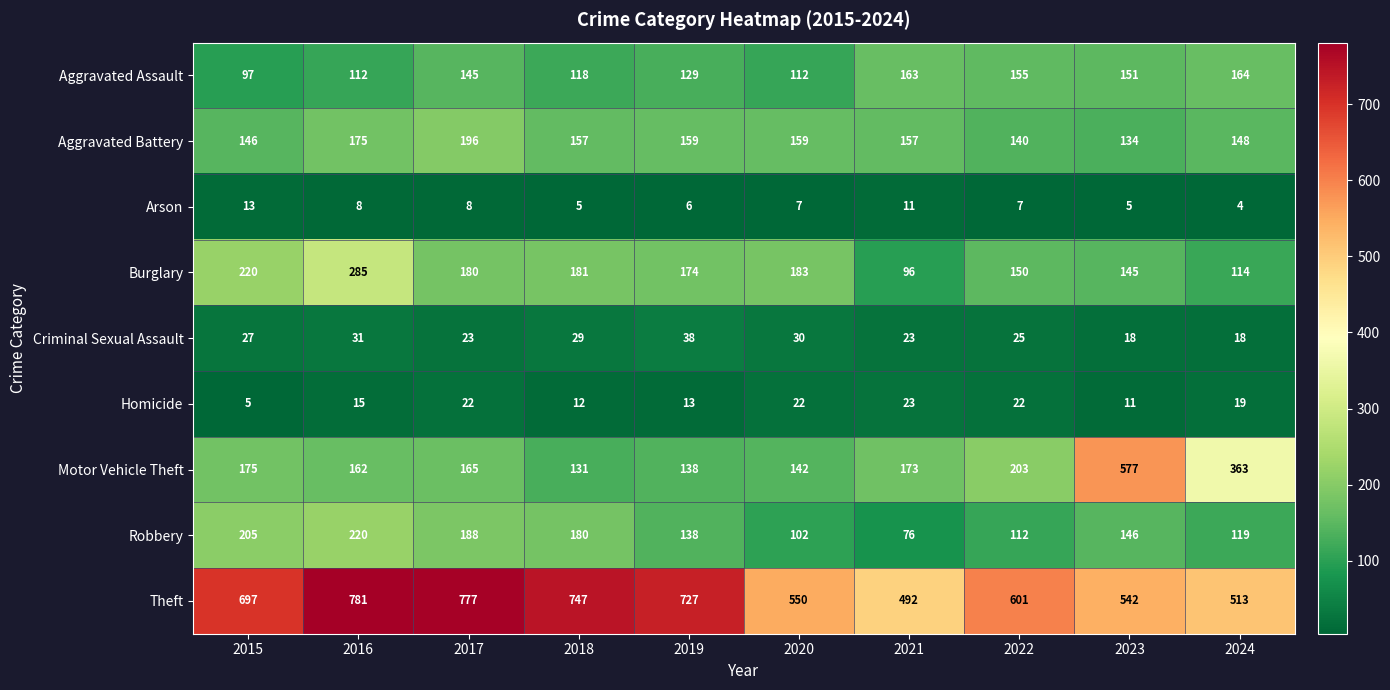

What is the sum of all Burglary values?

1728